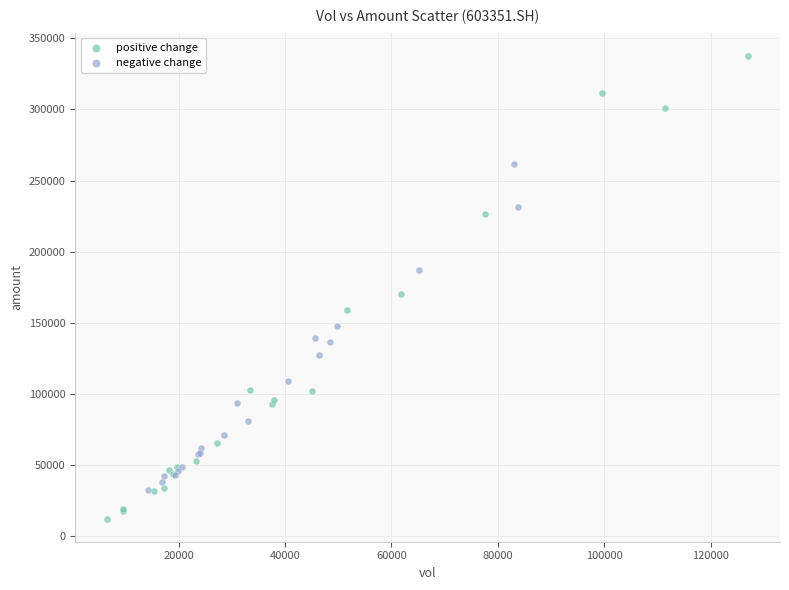

Which series reaches the maximum Y coordinate?

positive change